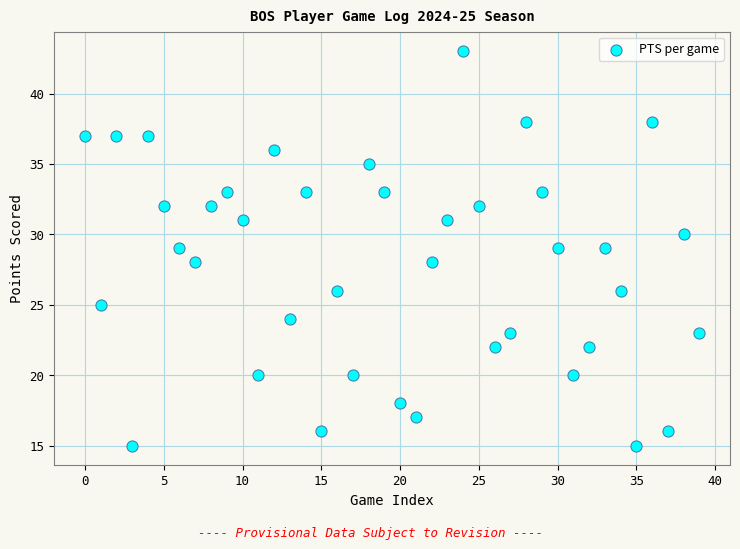

What is the range of Y values (max minus min)?

28